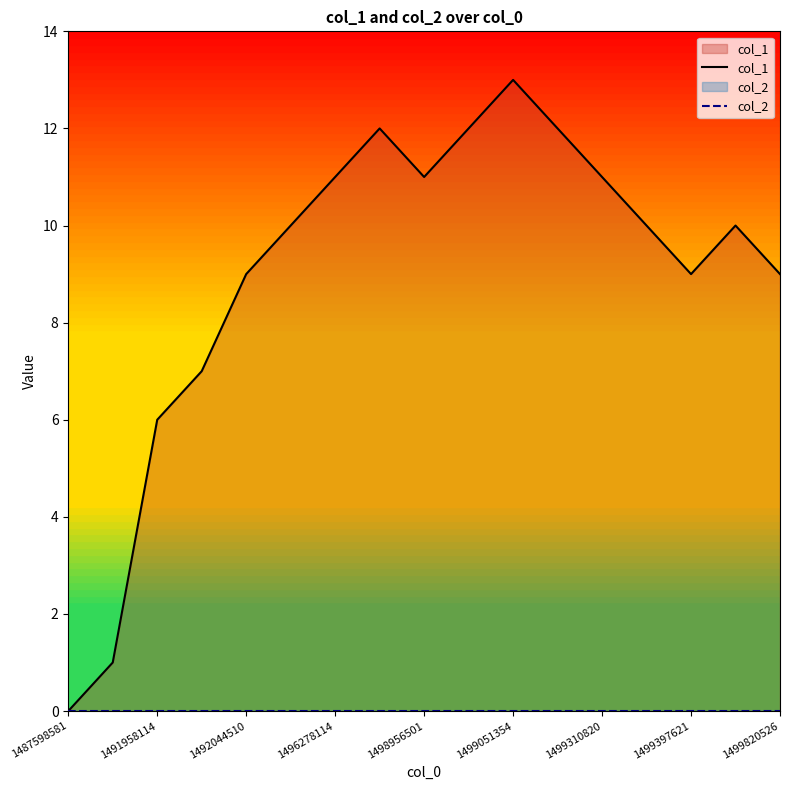

What are all the series names shown in the legend?

col_1, col_2